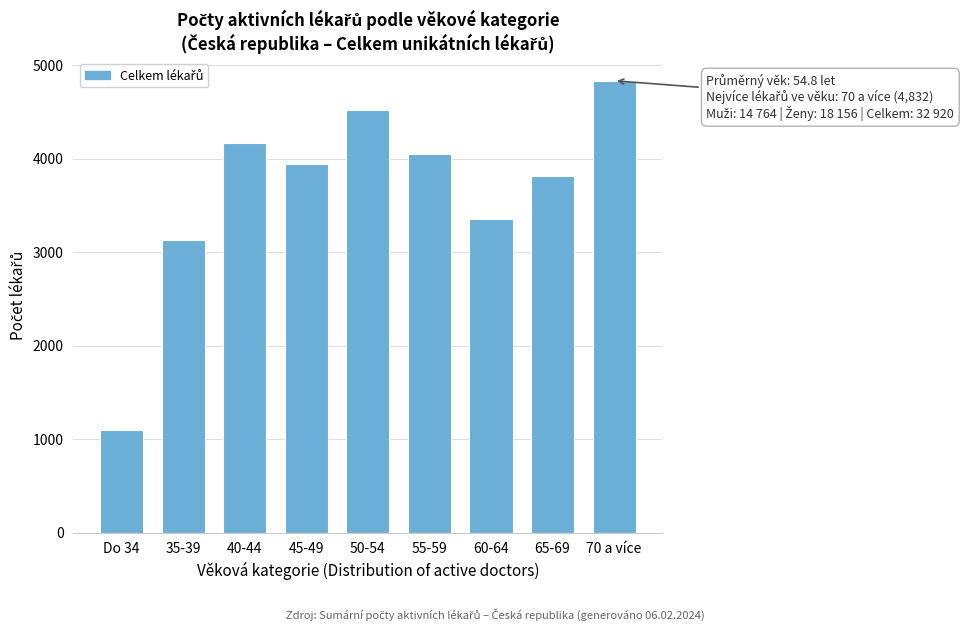

Reading right to left, list all the values displayed in this chart.

70 a více=4832	65-69=3818	60-64=3354	55-59=4053	50-54=4523	45-49=3941	40-44=4169	35-39=3129	Do 34=1101